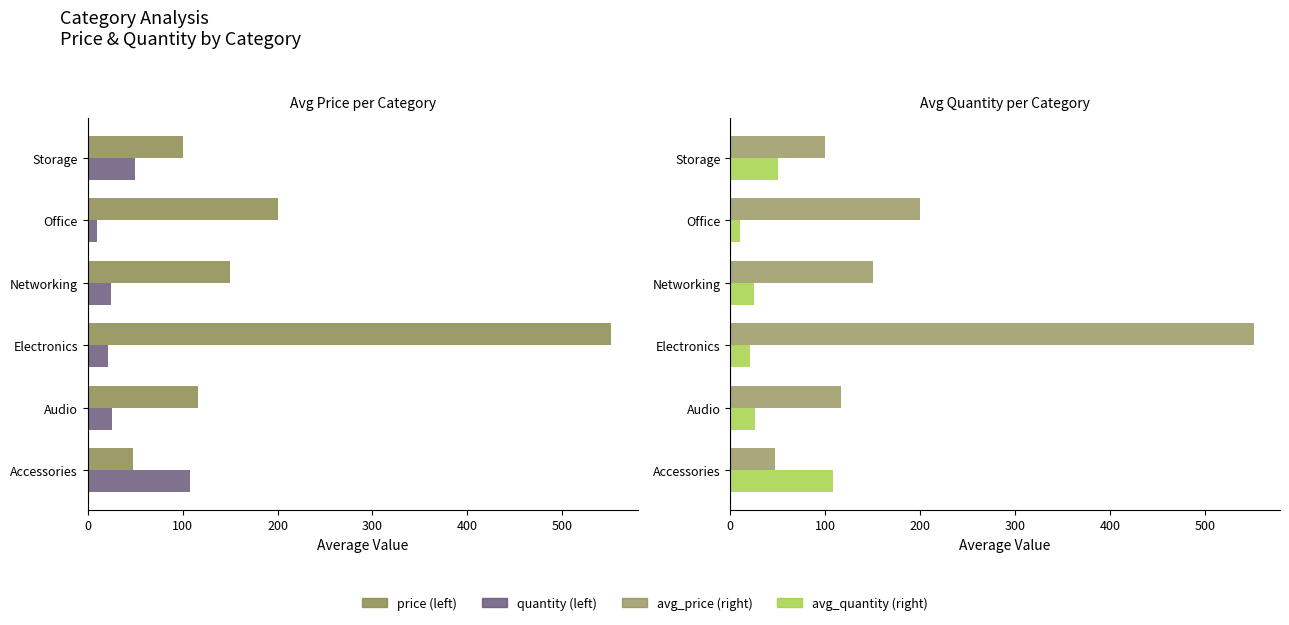

At how many categories does at least one series exceed 231?

1